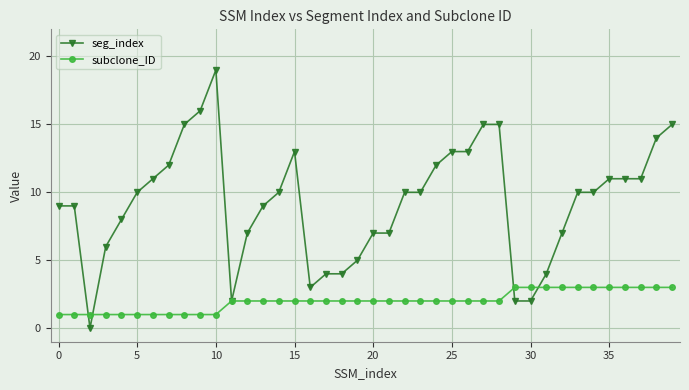

After their last crossing, which series has the higher values: subclone_ID or seg_index?

seg_index